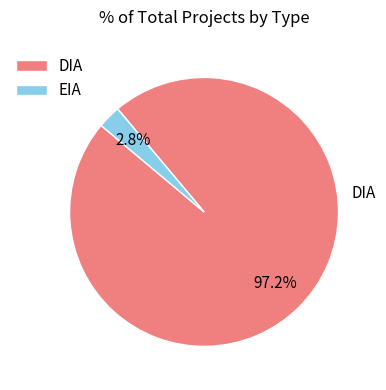

To the nearest percent, what percentage of the pie is DIA?

97%